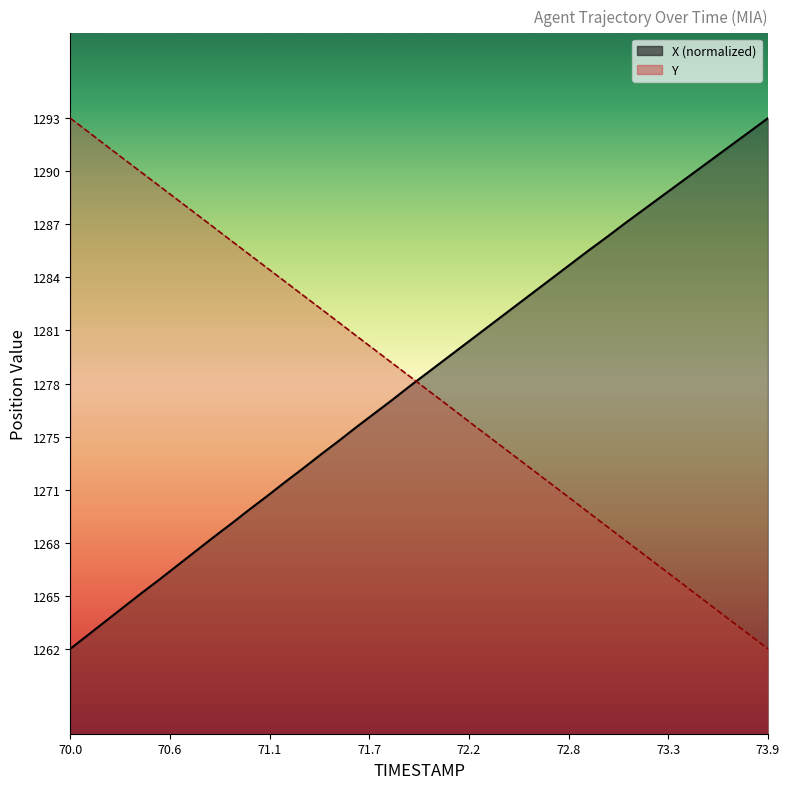

Is it true that Y equals 1289.3 at 70.5?

True